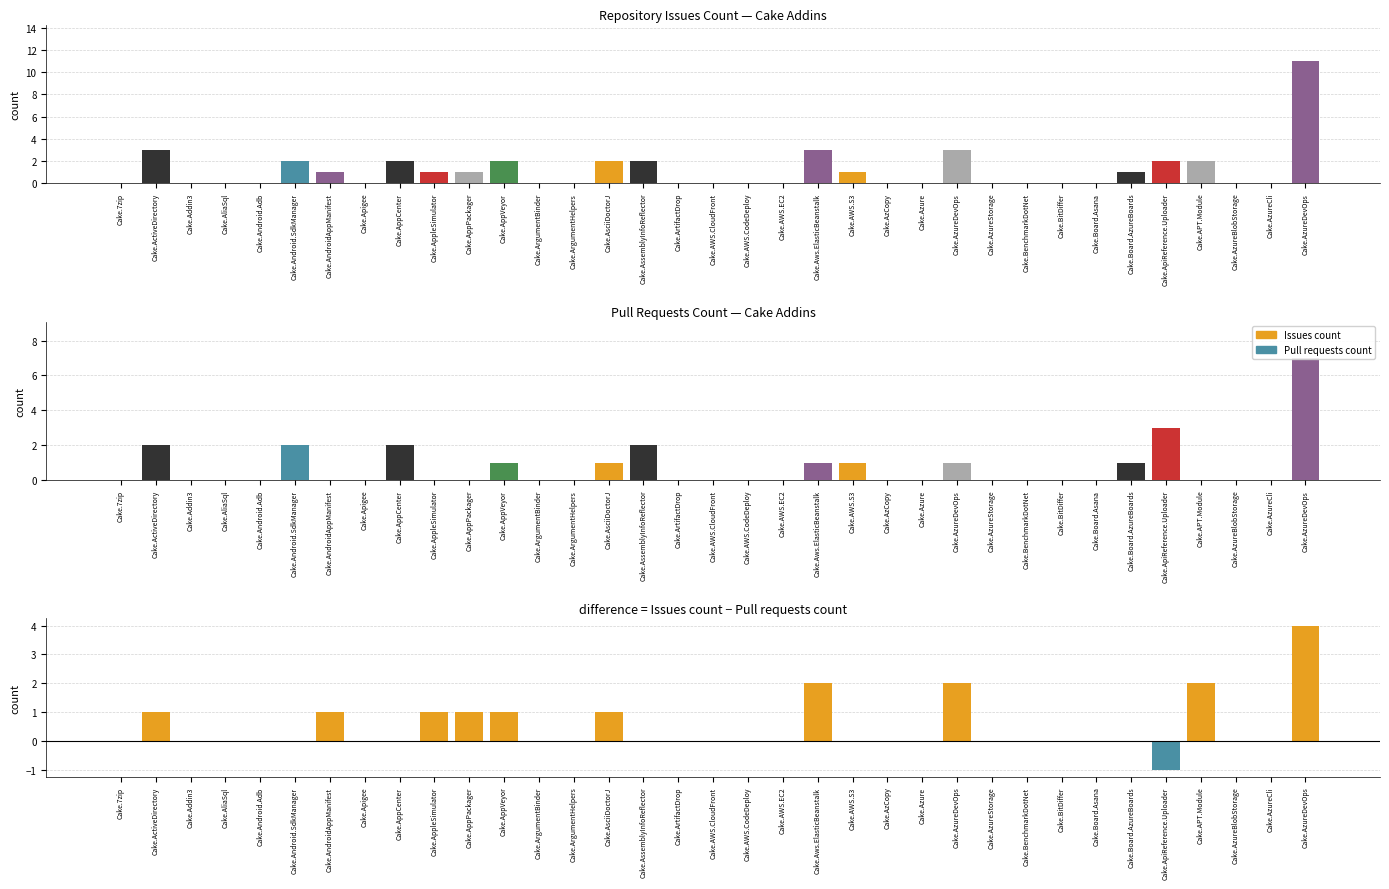

Rank the series by their average value, from highest to lowest.

Issues count, Pull requests count, Issues - Pull requests